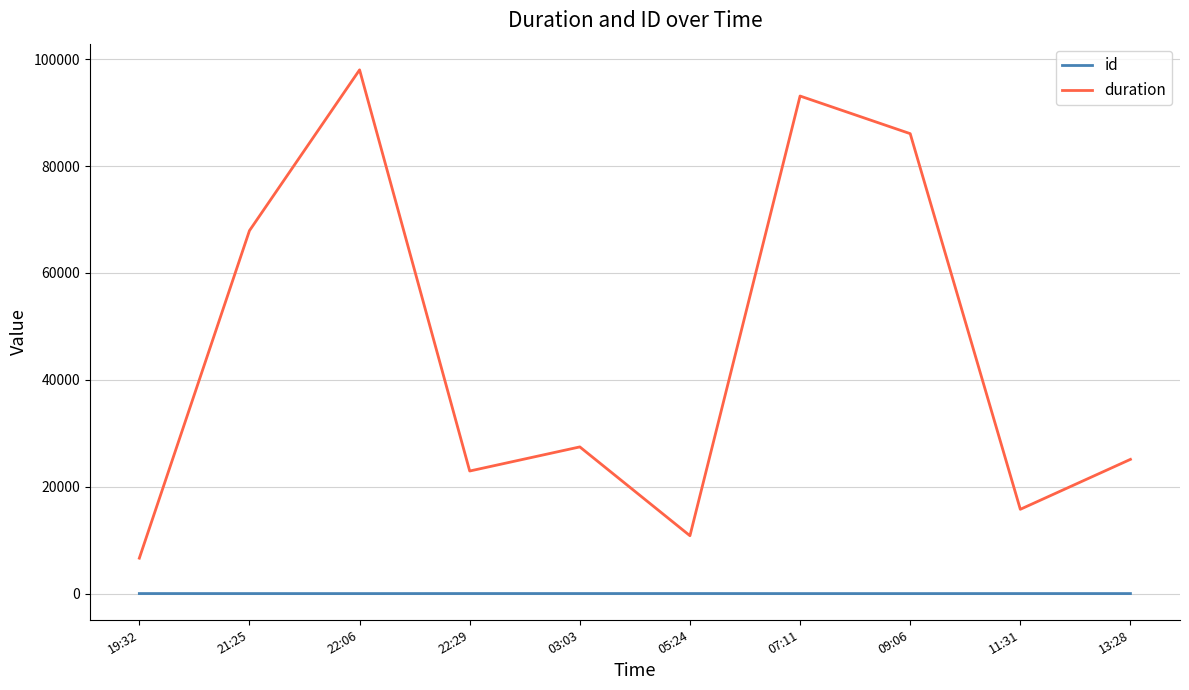

How many categories are shown in the chart?

10